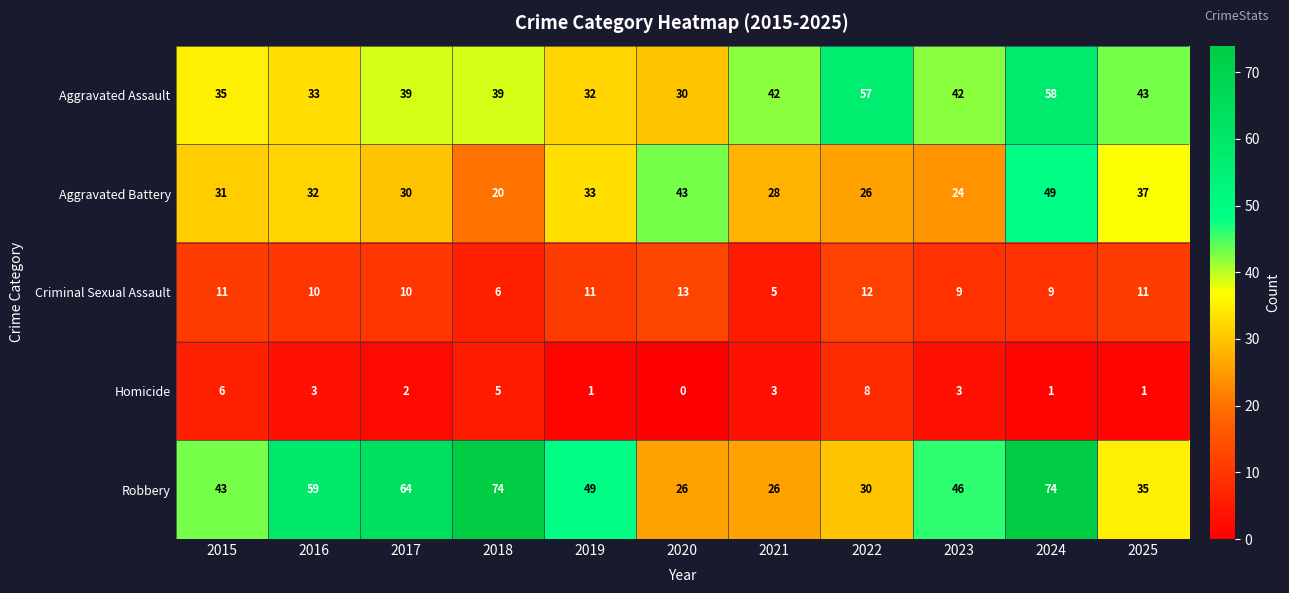

Count the number of data series in this chart.

5